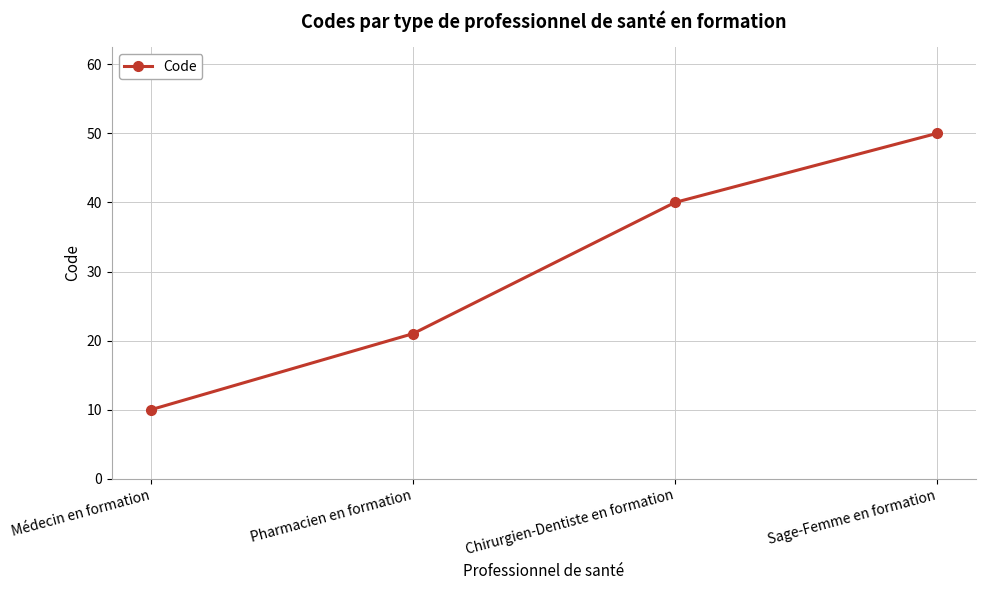

Count the number of categories in the chart.

4